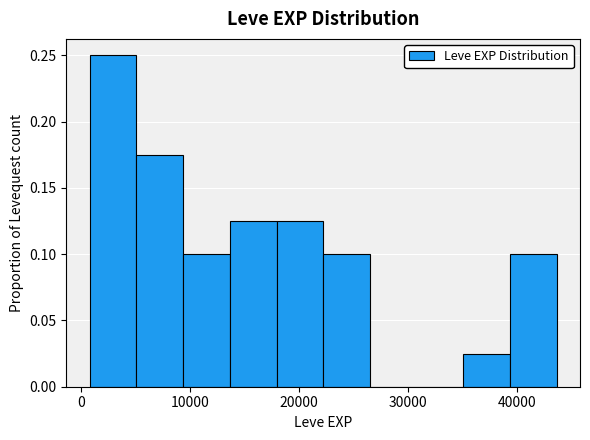

How tall is the bar that spans 39000 to 44000 on the x-axis? Neither the bar edges nor the heights are printed on the chart, so give them approximately, as read against the axes.

0.100